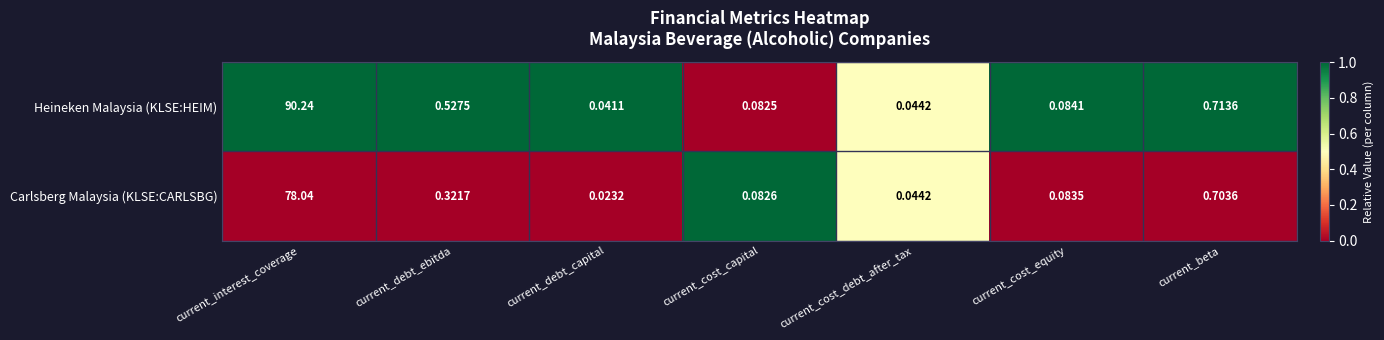

Is the value of Carlsberg Malaysia (KLSE:CARLSBG) at current_debt_capital greater than the value of Heineken Malaysia (KLSE:HEIM) at current_cost_equity?

No